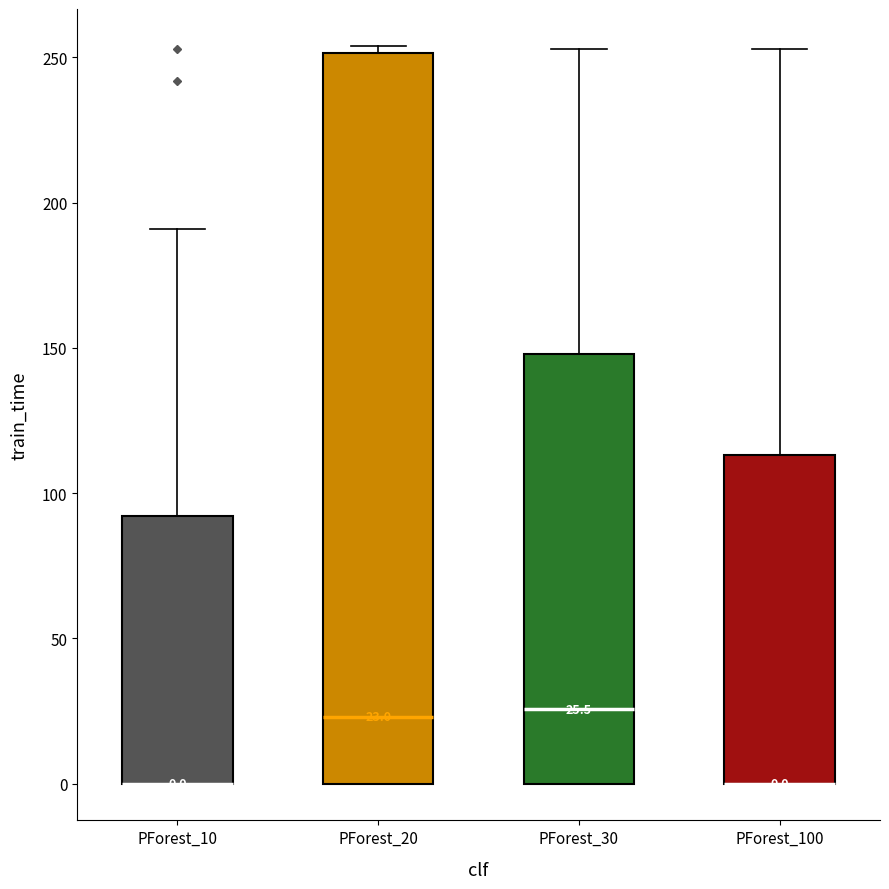

Which box is the tallest, from its lower edge to its upper edge?

PForest_20